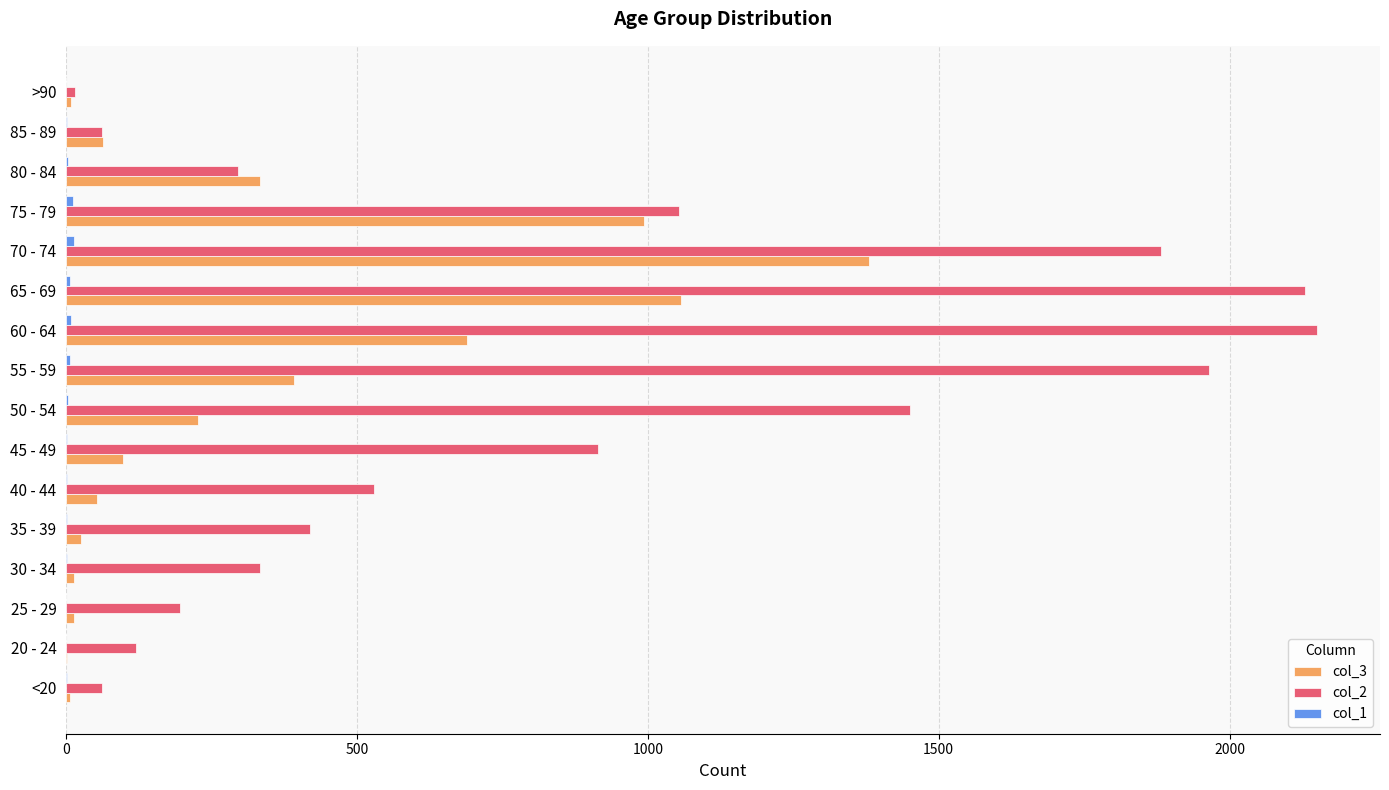

Which series has the largest total across all categories?

col_2